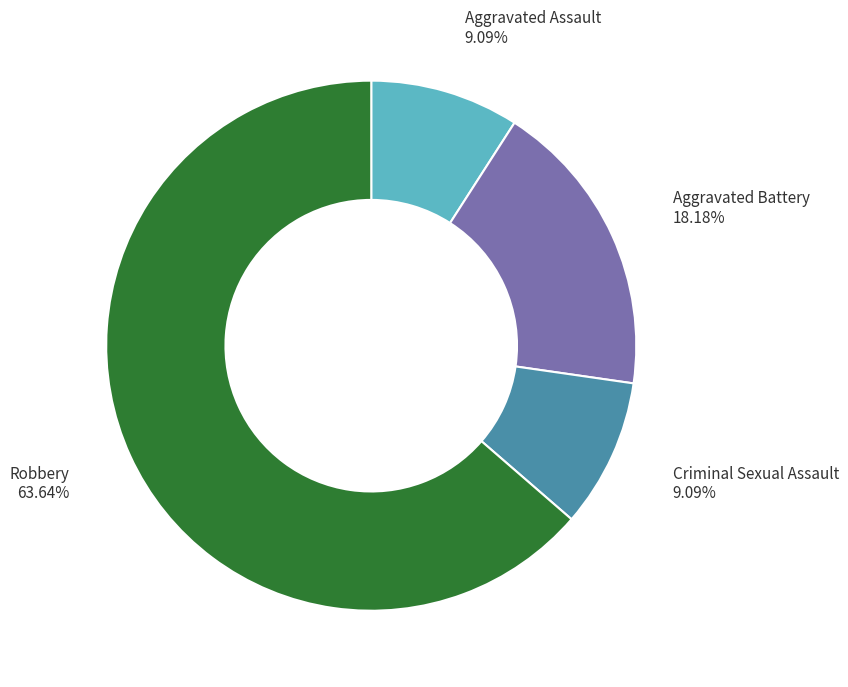

Combined, what portion of the pie is Aggravated Assault and Criminal Sexual Assault?

18.2%